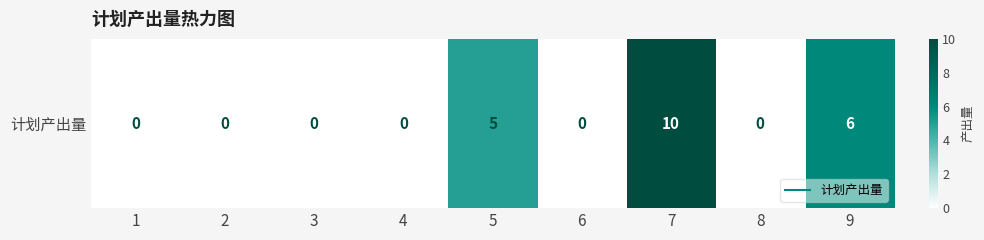

How many series are shown in this chart?

1